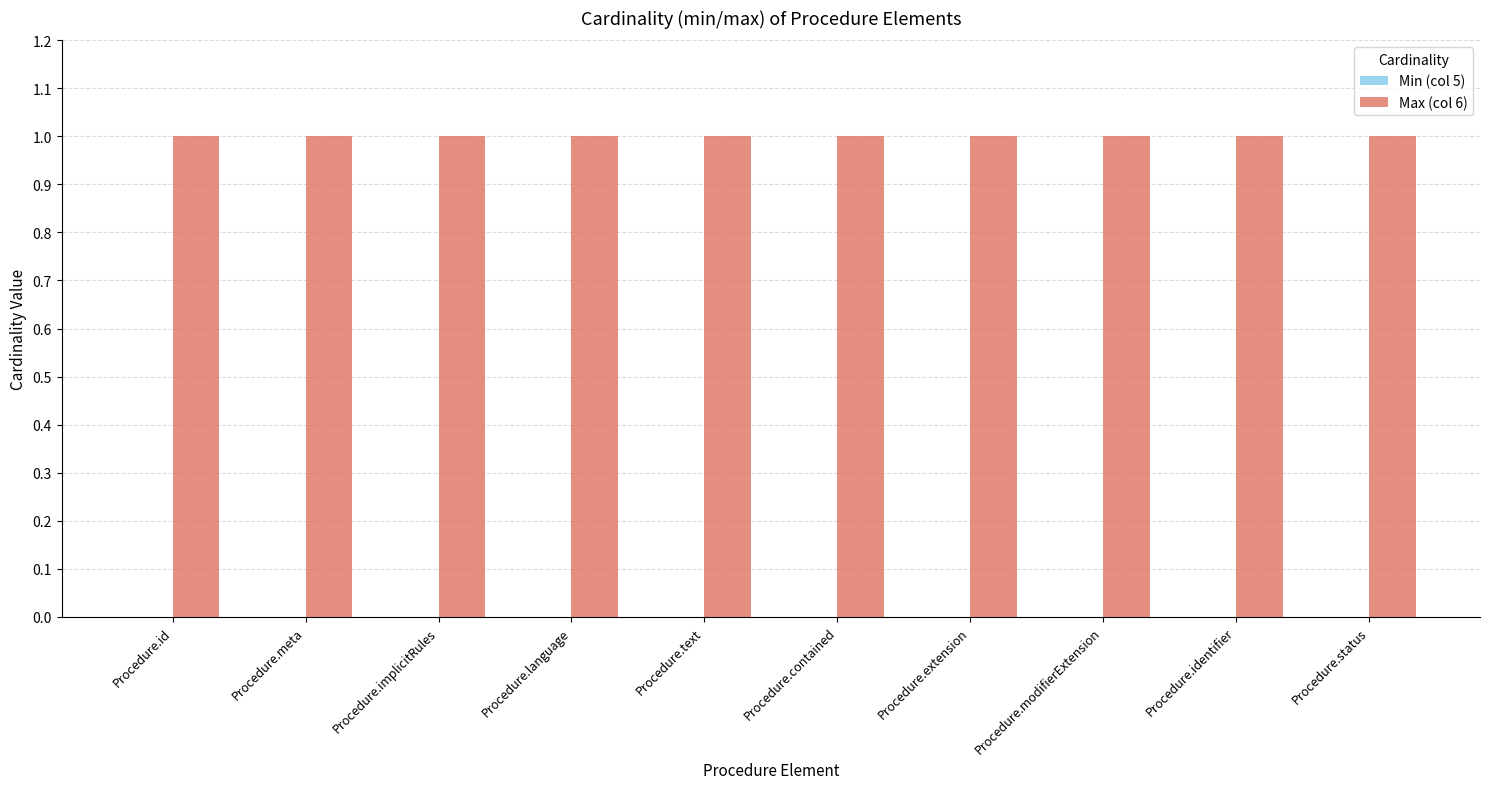

What is the label of the 4th bar from the right?

Procedure.extension